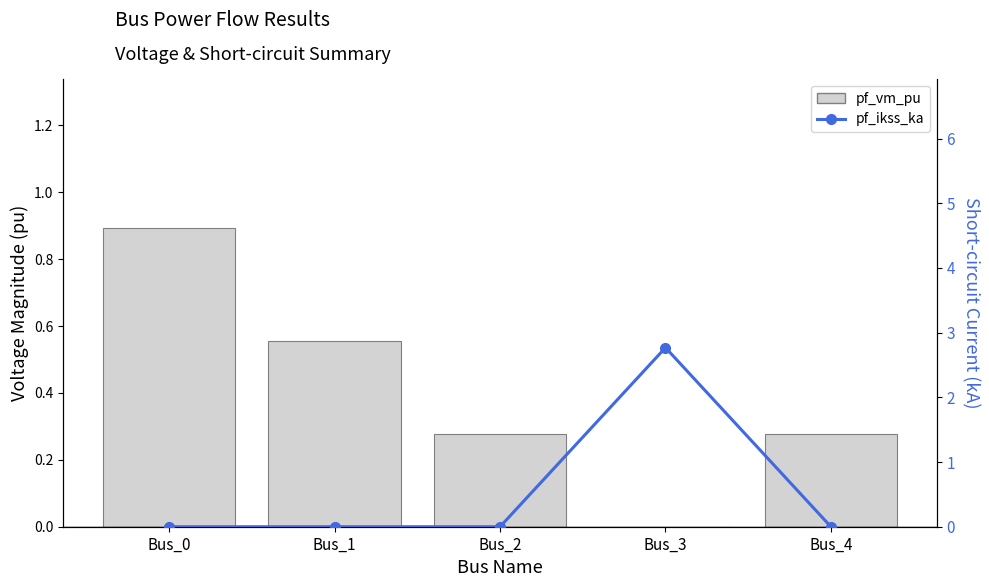

Rank the series by their average value, from lowest to highest.

pf_vm_pu, pf_ikss_ka